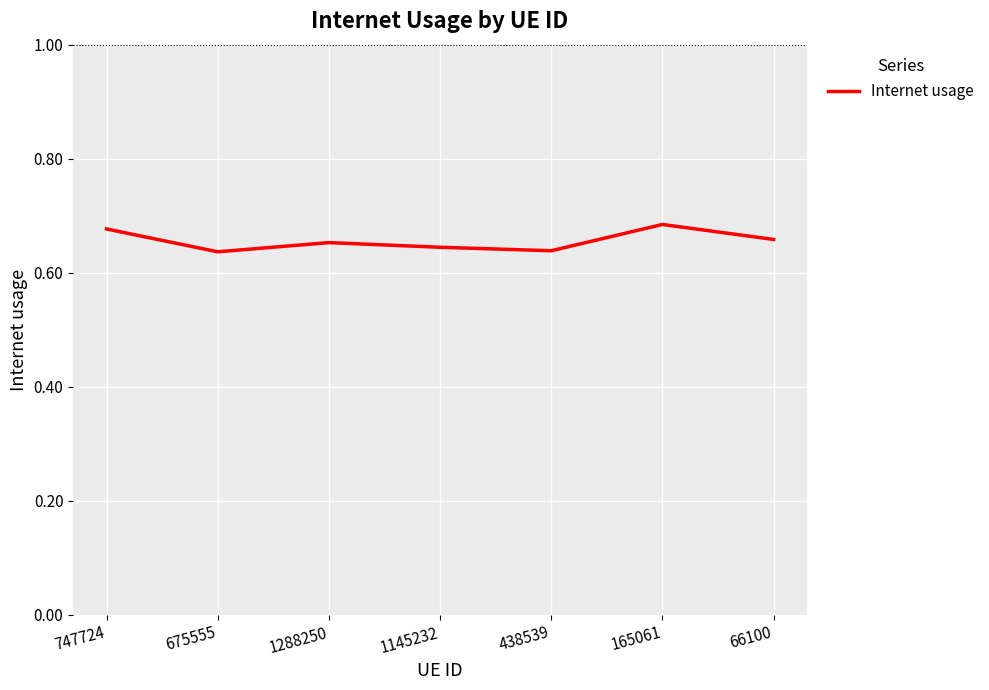

True or false: the data shows 0.2 at 675555.

False